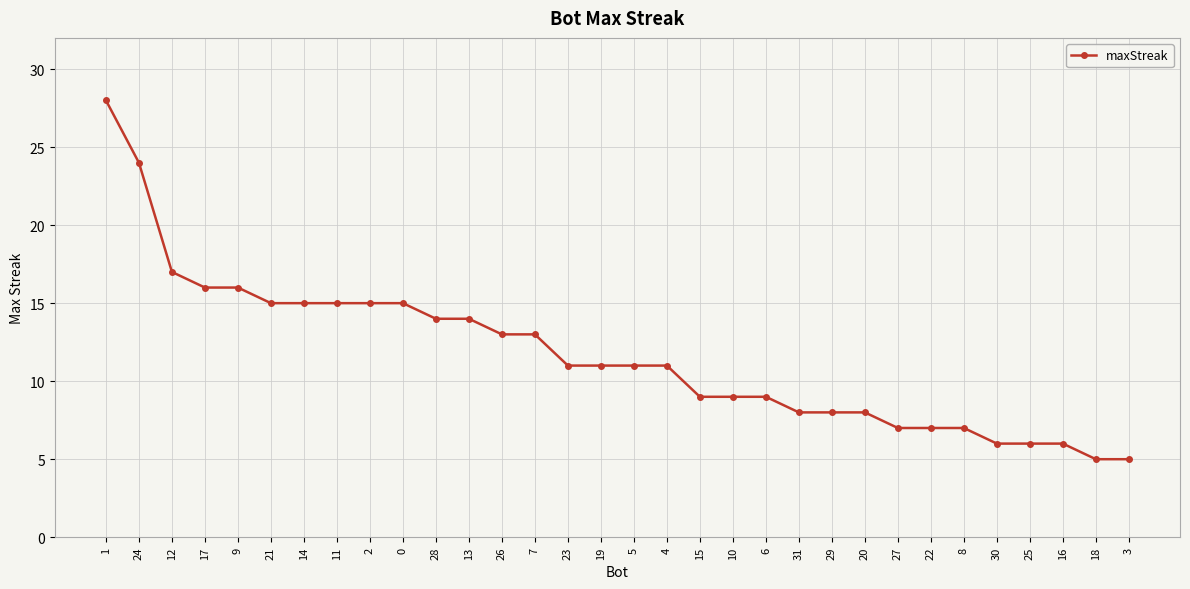

Which has a higher value, 13 or 17?

17